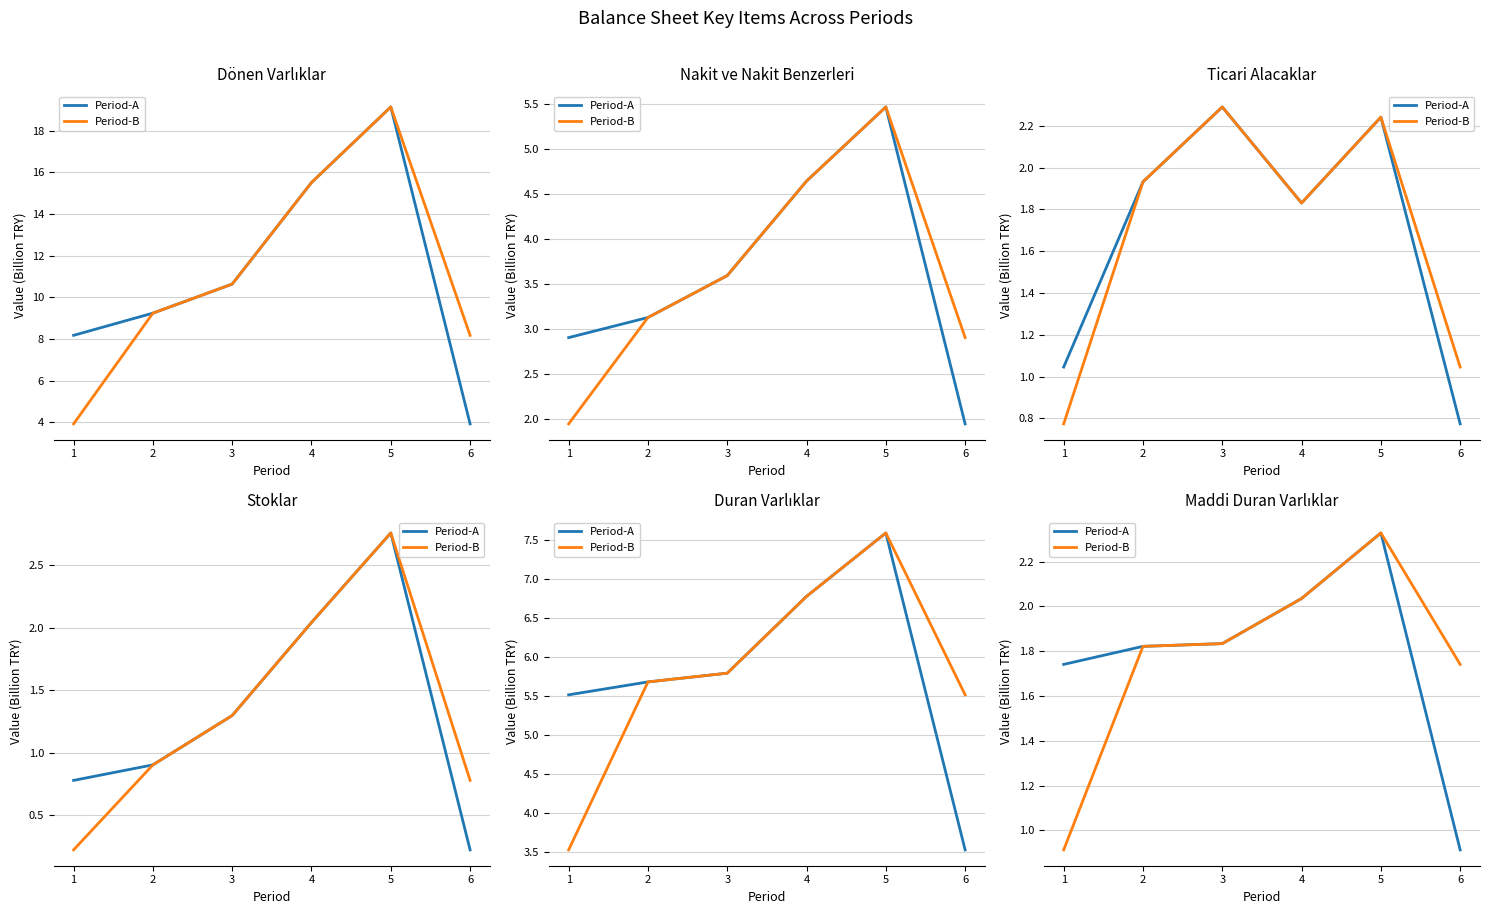

Count the number of categories in the chart.

6